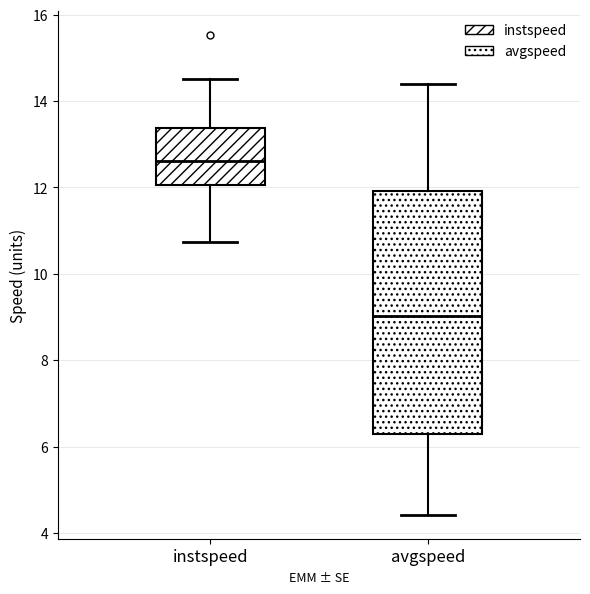

Reading left to right, read every box against the y-axis: the position of its median line, the range the box covers, and the ends of its whiskers. The values are not printed on the chart, so give them approximately, as read against the axis.

instspeed: median 12.6, box 12.0 to 13.4, whiskers 10.8 to 14.6
avgspeed: median 9.0, box 6.2 to 12.0, whiskers 4.4 to 14.4